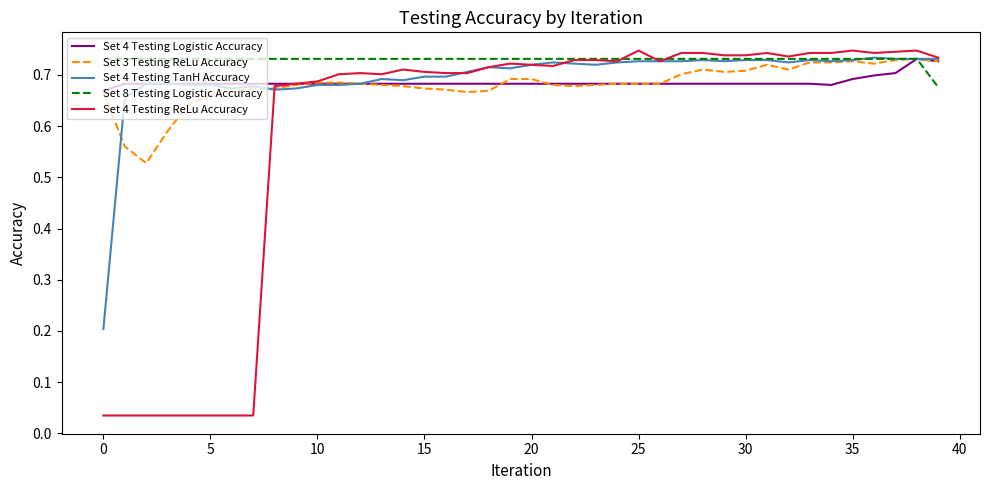

Which series has the largest range (max minus min)?

Set 4 Testing ReLu Accuracy